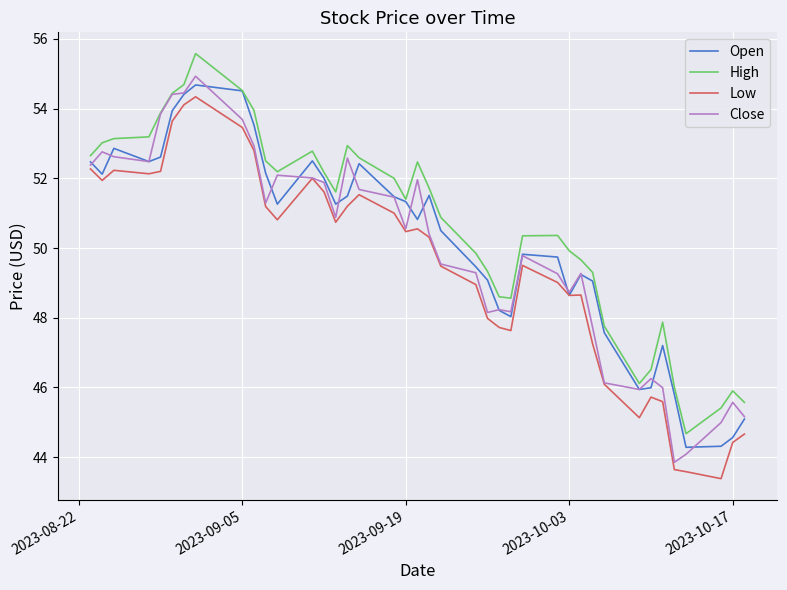

Count the number of categories in the chart.

40